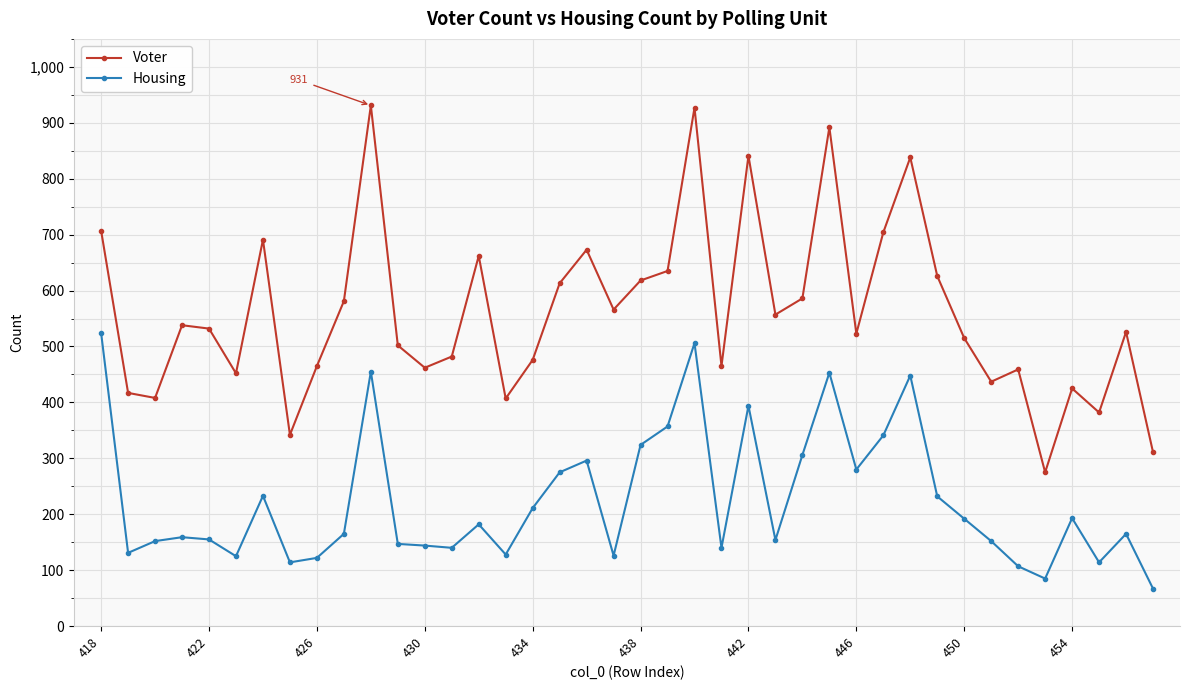

True or false: Voter has more than 0 points higher than both neighbors.

True